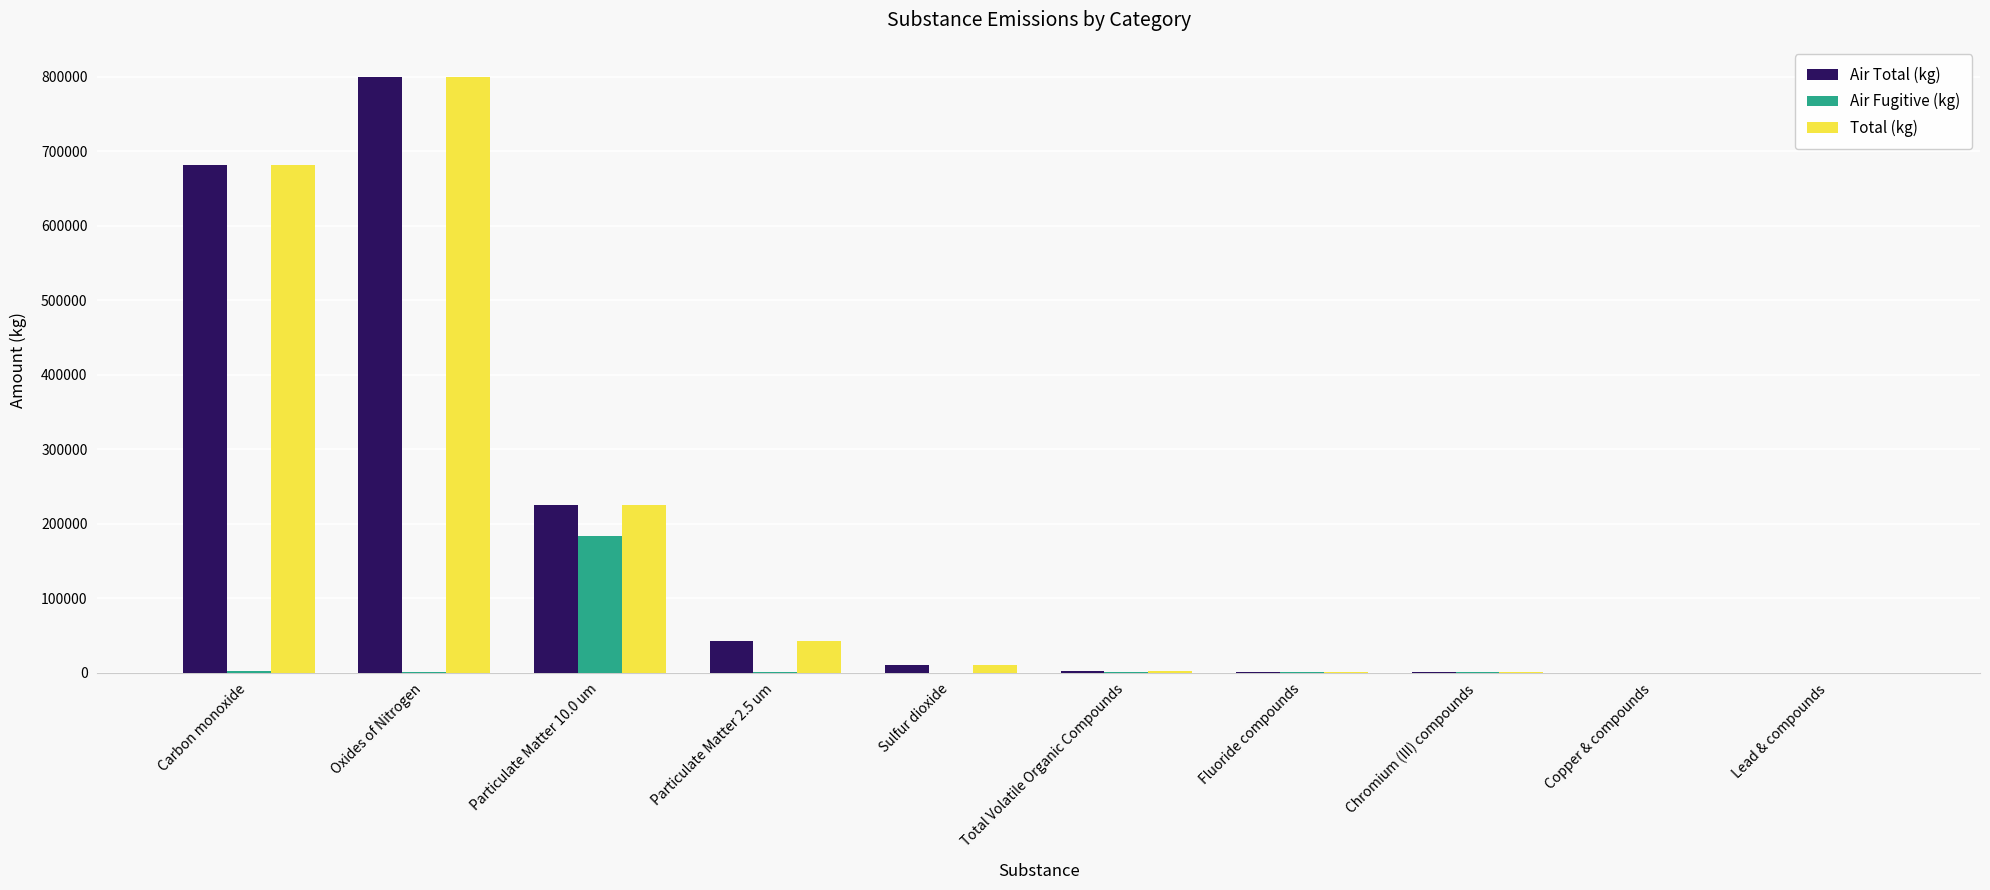

Where is Air Total (kg) nearest to the value 400101?

Particulate Matter 10.0 um